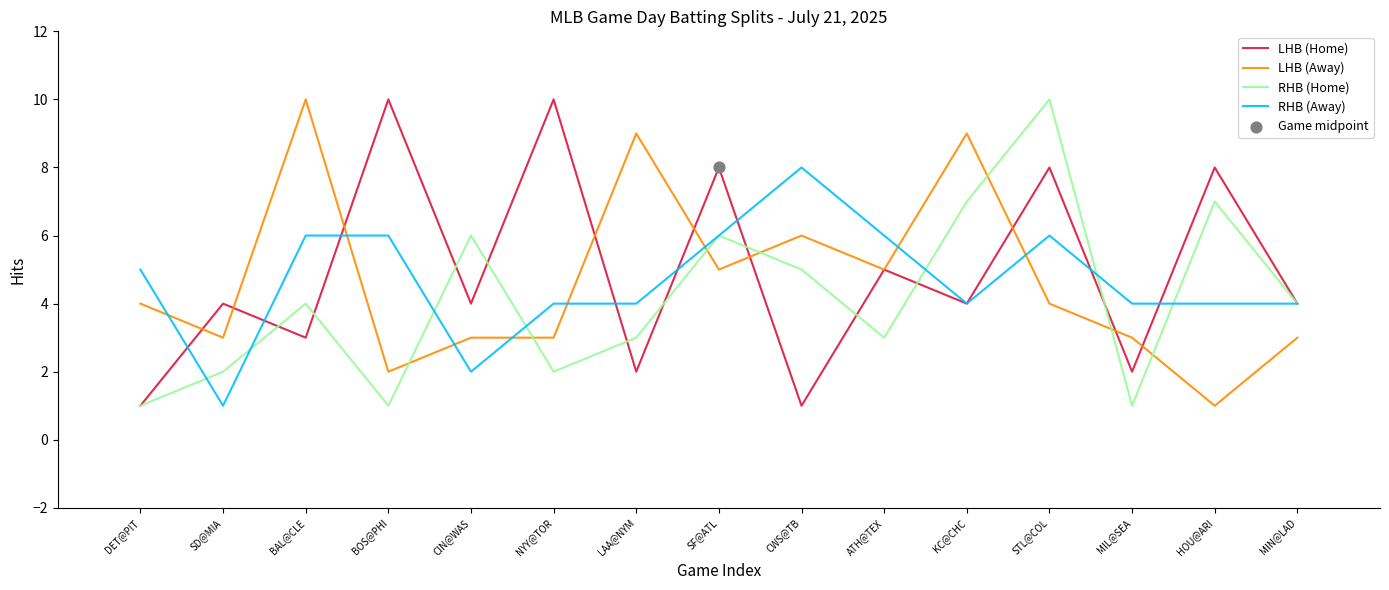

At which category is the sum across all series the highest?

STL@COL